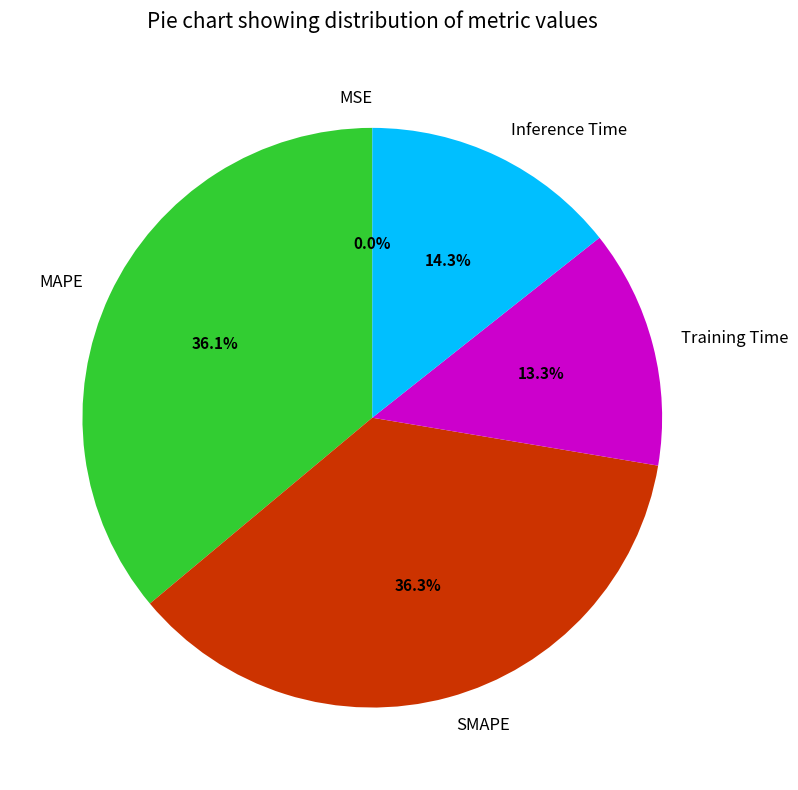

What is the ratio of the value at Training Time to the value at SMAPE?

0.4